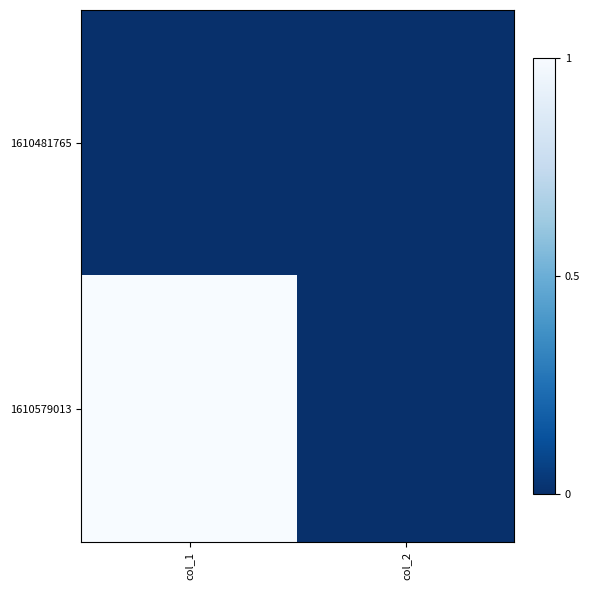

Rank the series by their maximum value, from lowest to highest.

1610481765, 1610579013